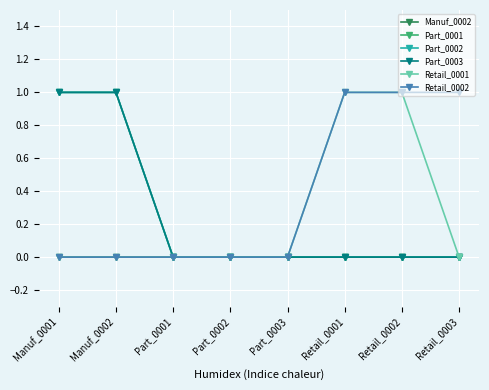

Reading right to left, transcribe all the data shown in this chart.

Manuf_0002: 0	0	0	0	0	0	0	0
Part_0001: 0	0	0	0	0	0	1	1
Part_0002: 0	0	0	0	0	0	1	1
Part_0003: 0	0	0	0	0	0	1	1
Retail_0001: 0	1	1	0	0	0	0	0
Retail_0002: 1	1	1	0	0	0	0	0